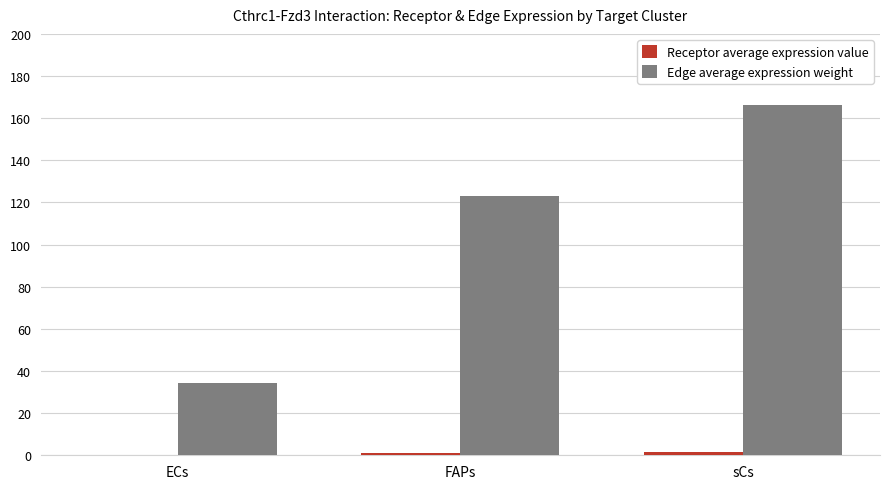

At which category is the sum across all series the highest?

sCs